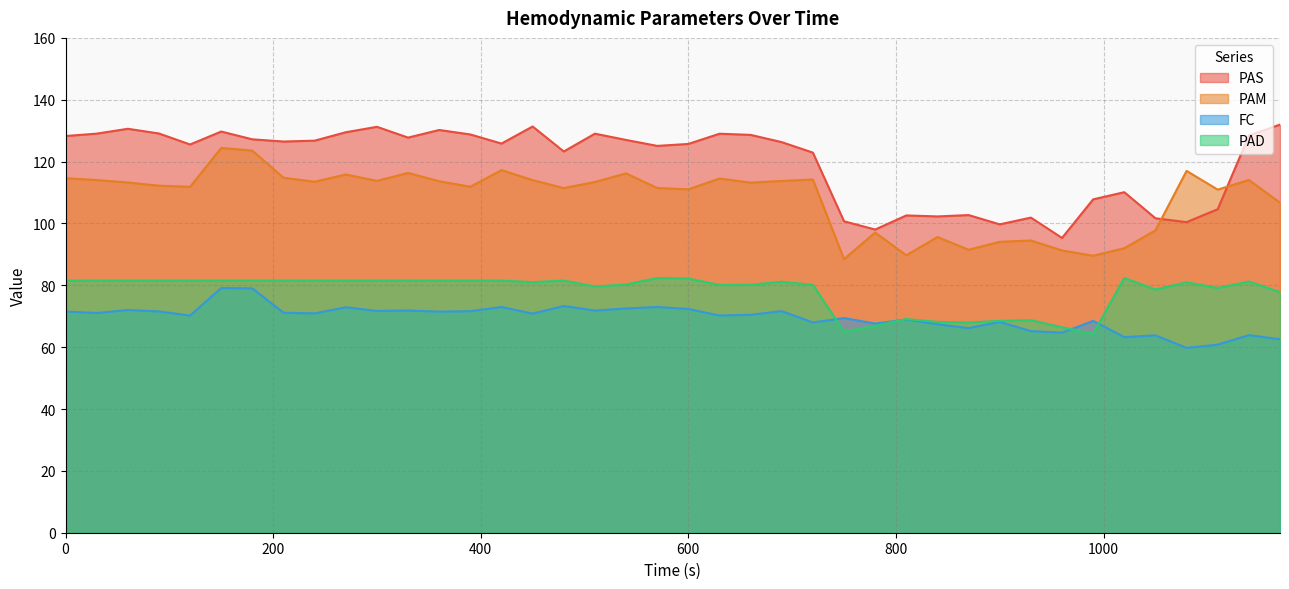

True or false: PAS and PAD intersect in this chart.

False